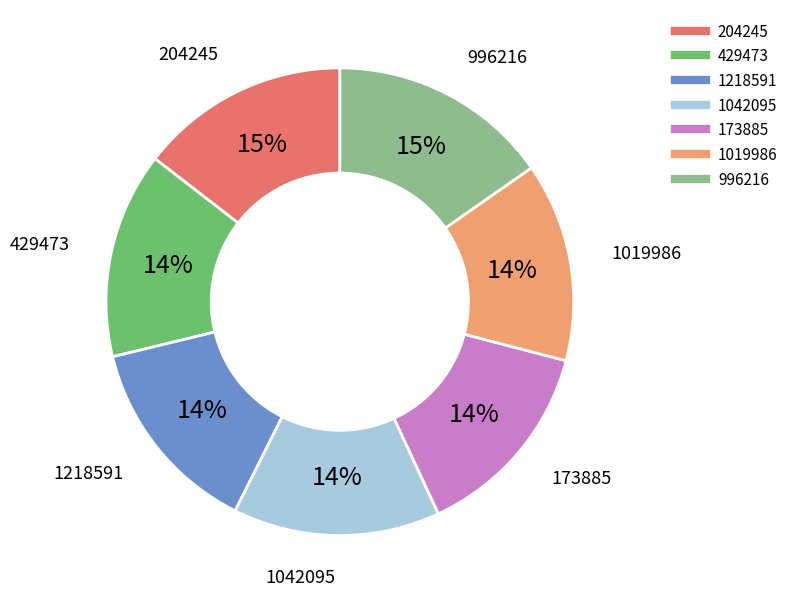

Between 996216 and 1218591, which is larger?

996216